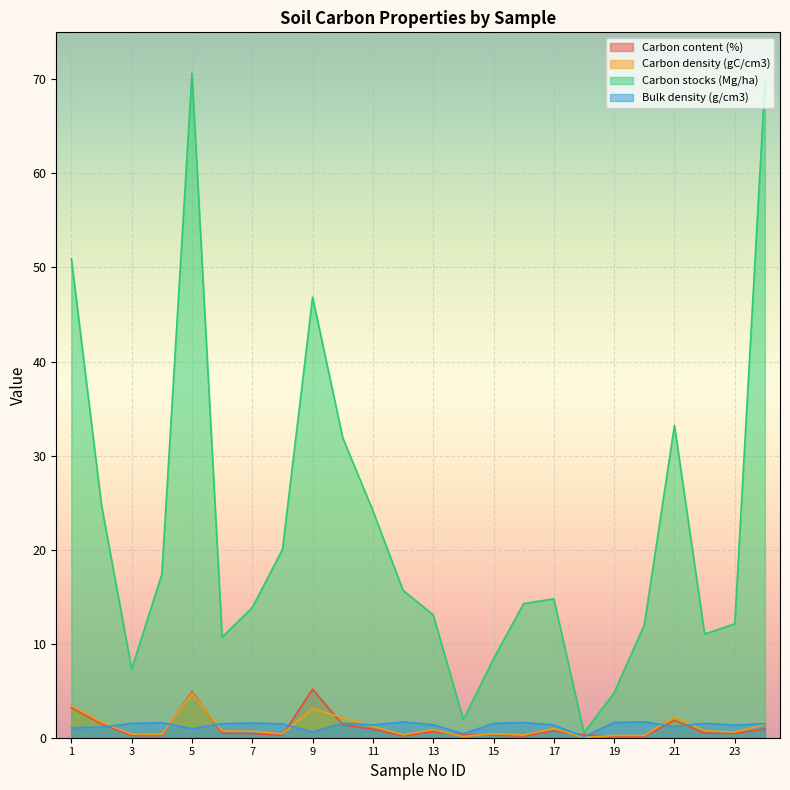

Which series has the widest spread of values?

Carbon stocks (Mg/ha)